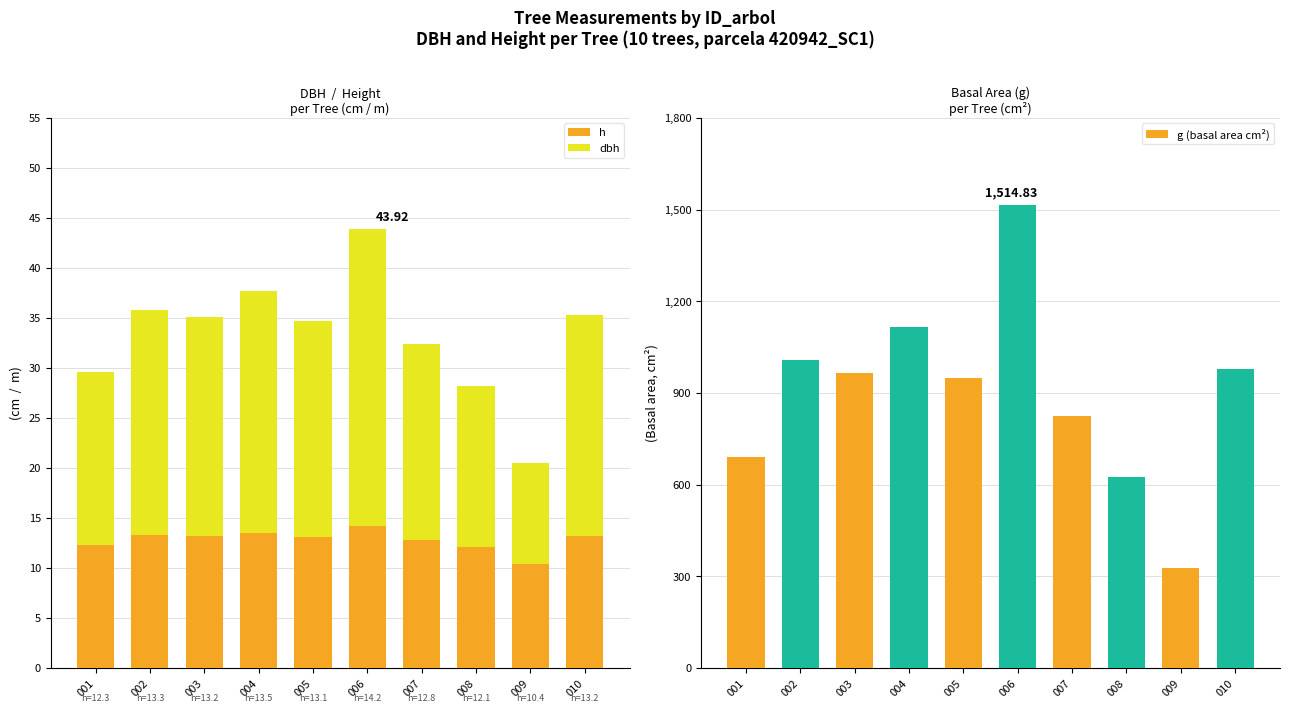

Is it true that g (basal area cm²) equals 947.7 at 005?

True